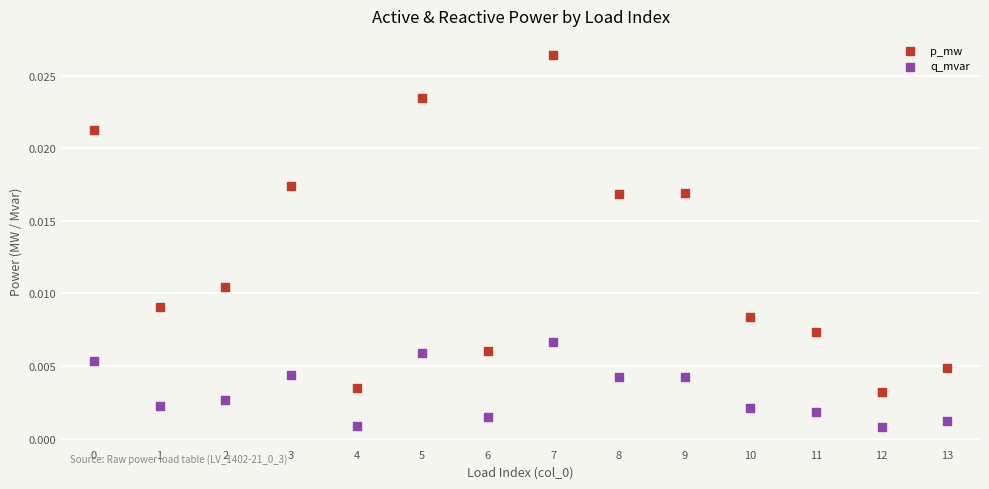

Which series contains the lowest Y value?

q_mvar